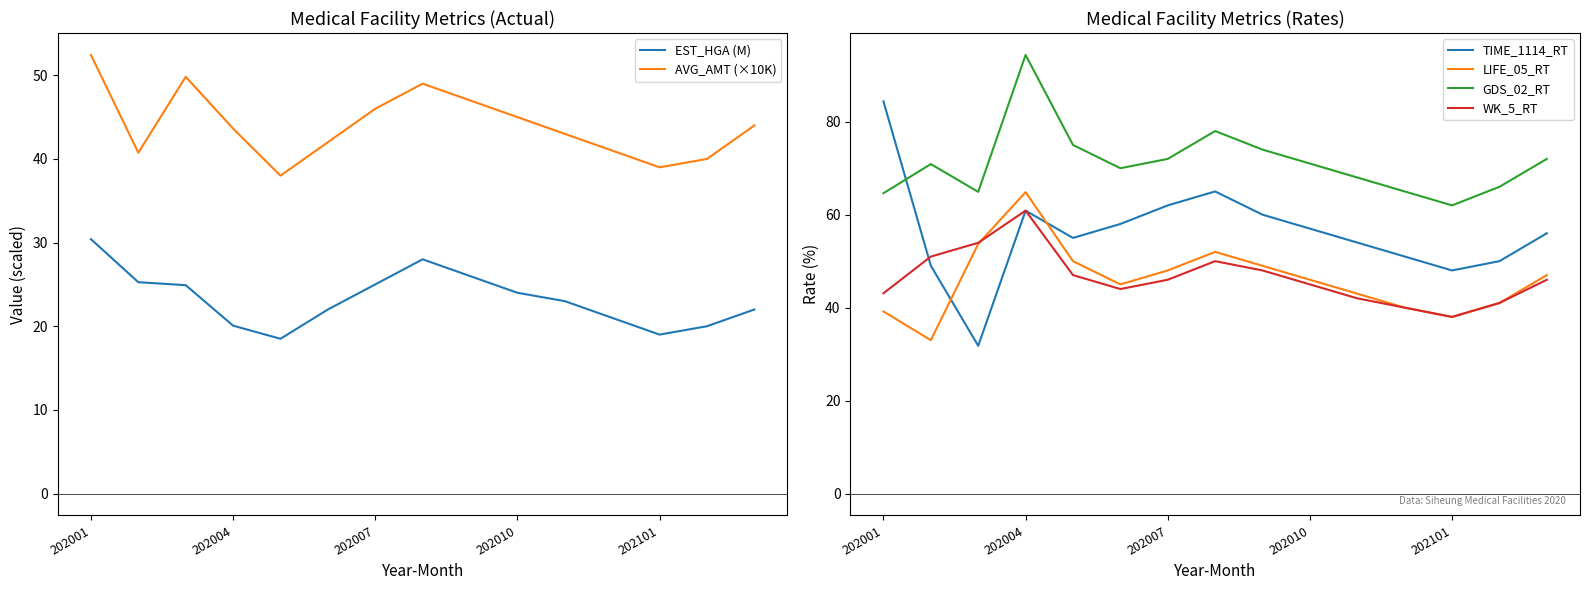

True or false: AVG_AMT (×10K) and EST_HGA (M) intersect in this chart.

False